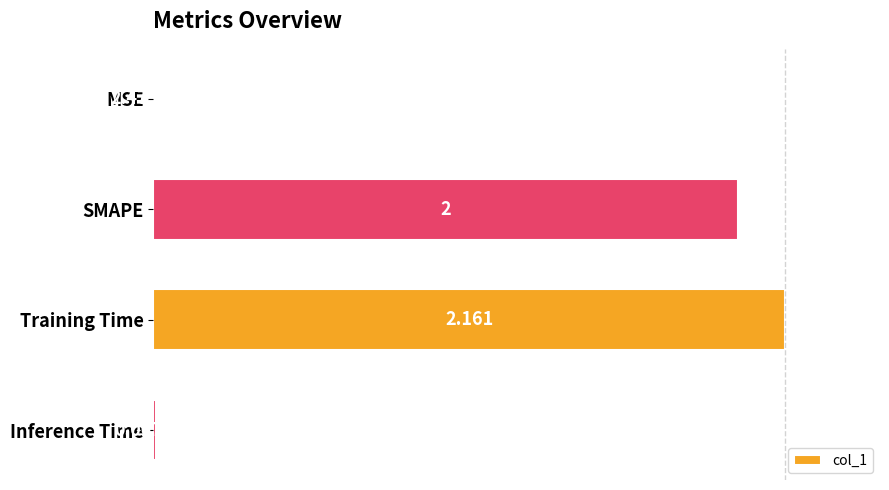

How many values exceed 92?

2